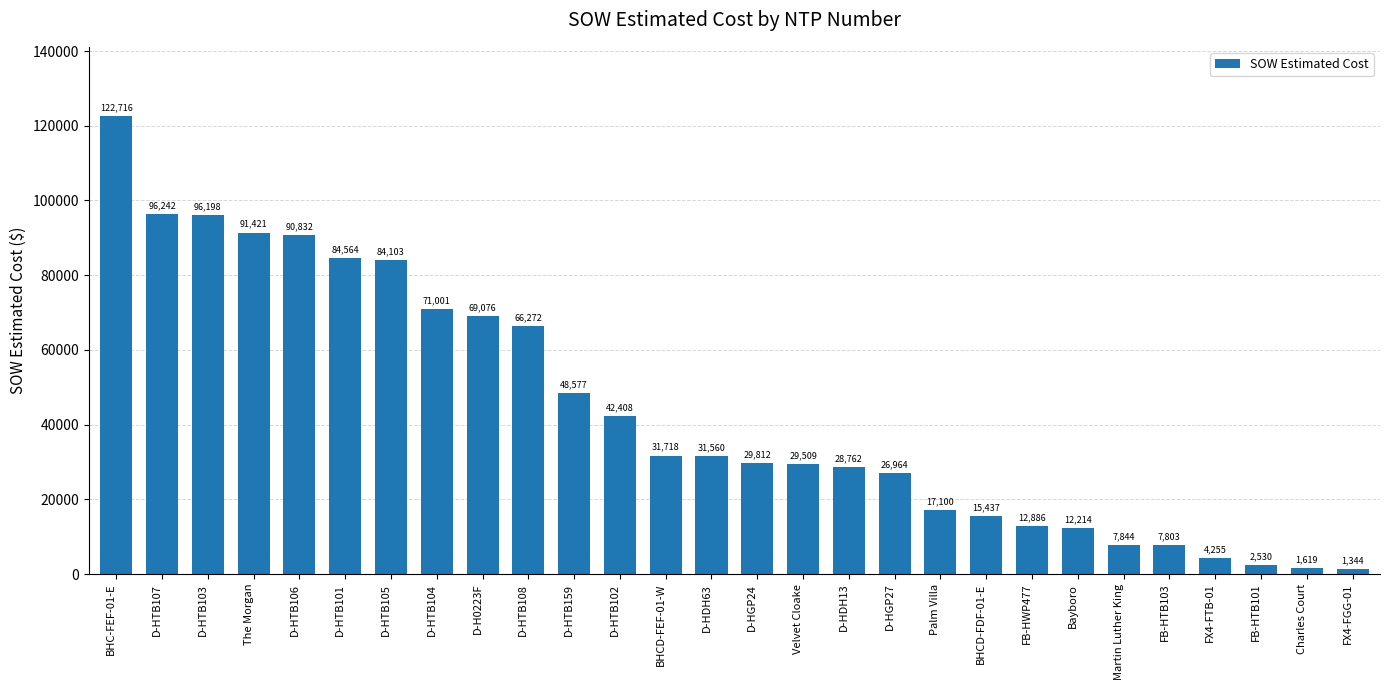

Which category has the lowest value across all series?

FX4-FGG-01